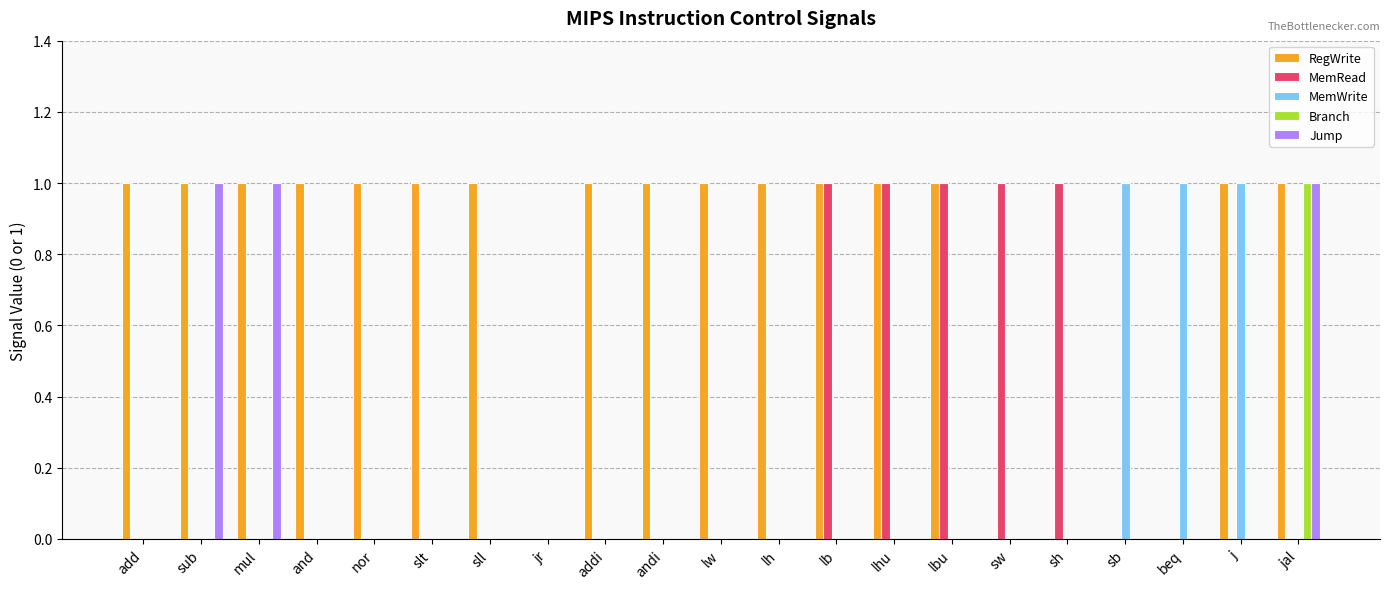

The value of MemWrite at and is 0. True or false?

True